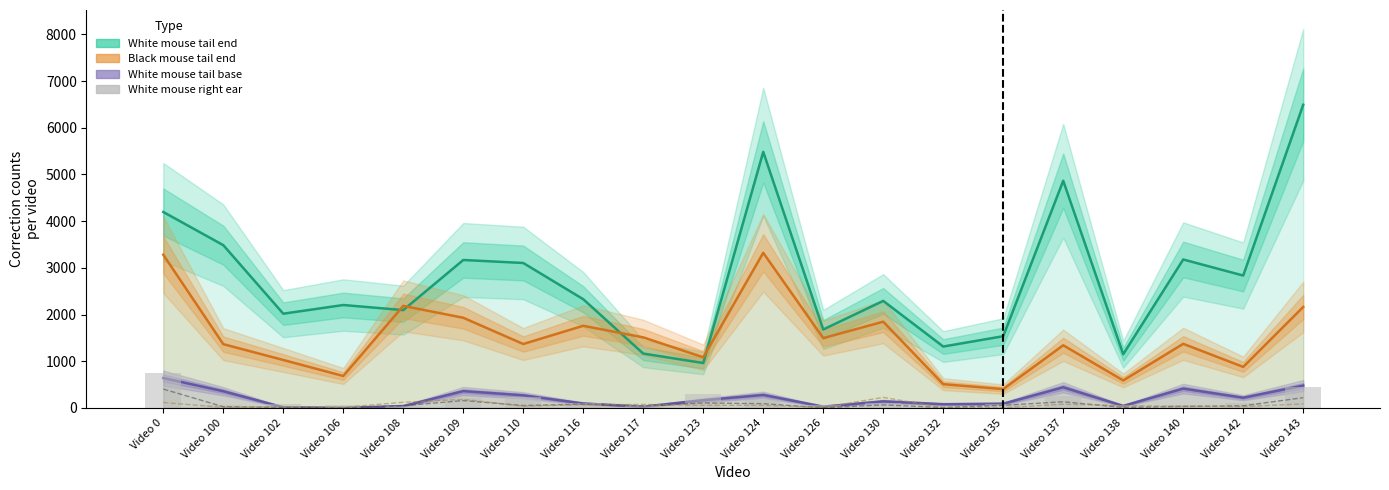

Is the value of Black mouse tail end at Video 130 greater than the value of Black mouse tail base at Video 106?

Yes